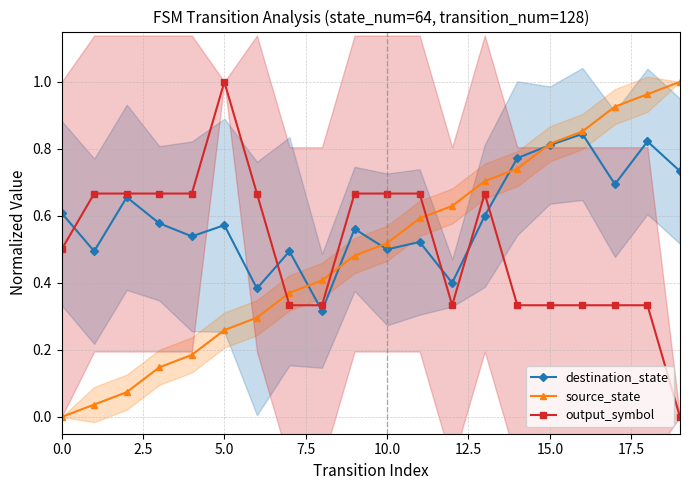

Which series has the largest total across all categories?

destination_state